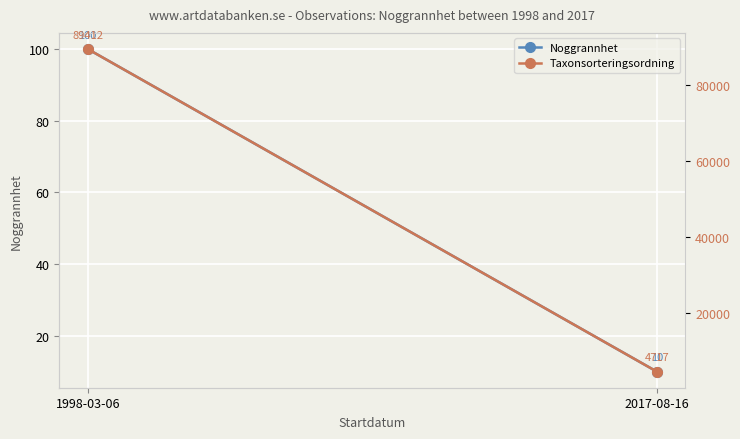

Count the Noggrannhet values in the range 10 to 100.

2